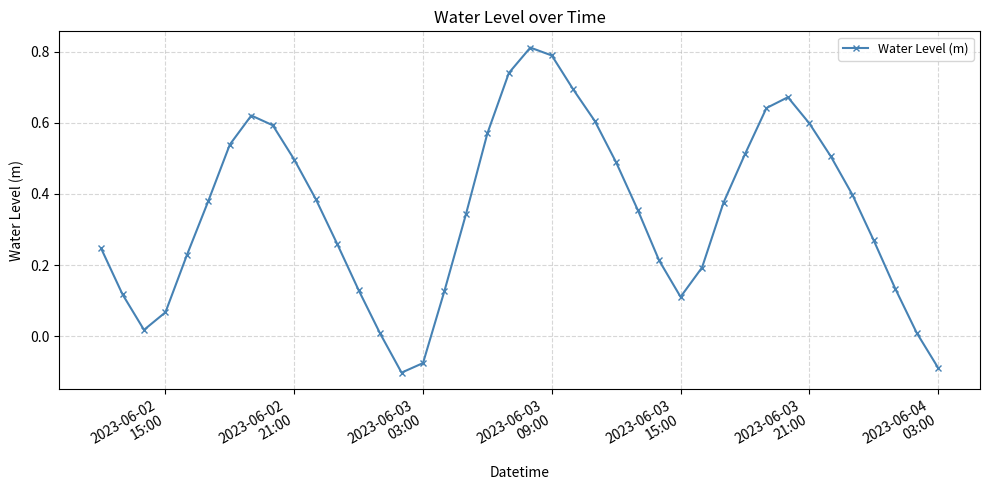

How many values are above zero?

37